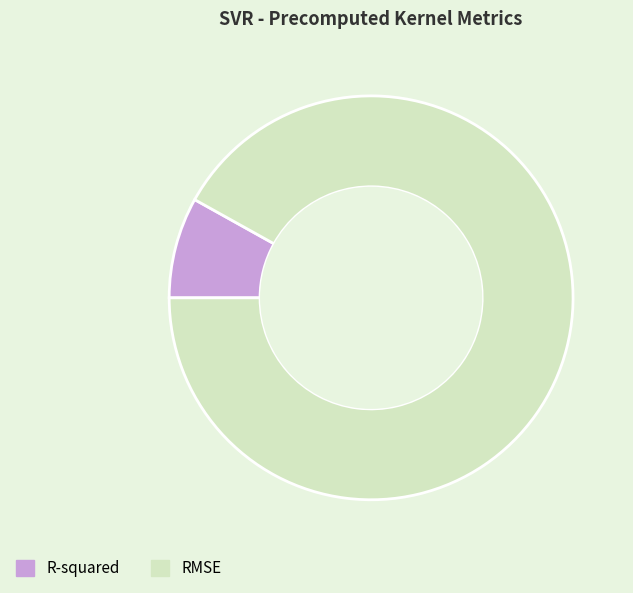

Which category has the smallest portion of the pie?

R-squared